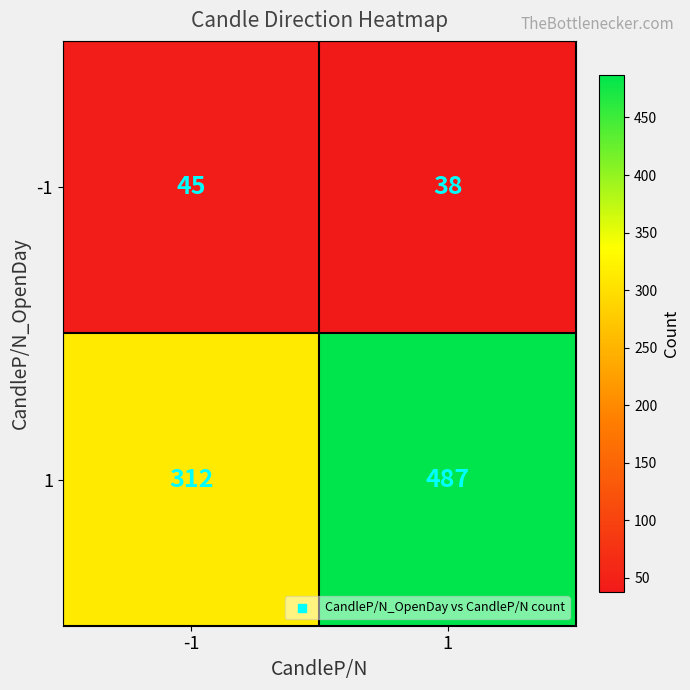

The 1 series shows 71 at -1. True or false?

False